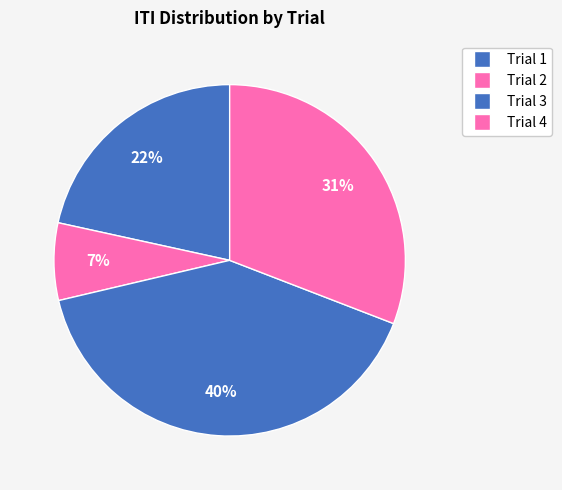

Does Trial 3 represent more than half of the total?

No